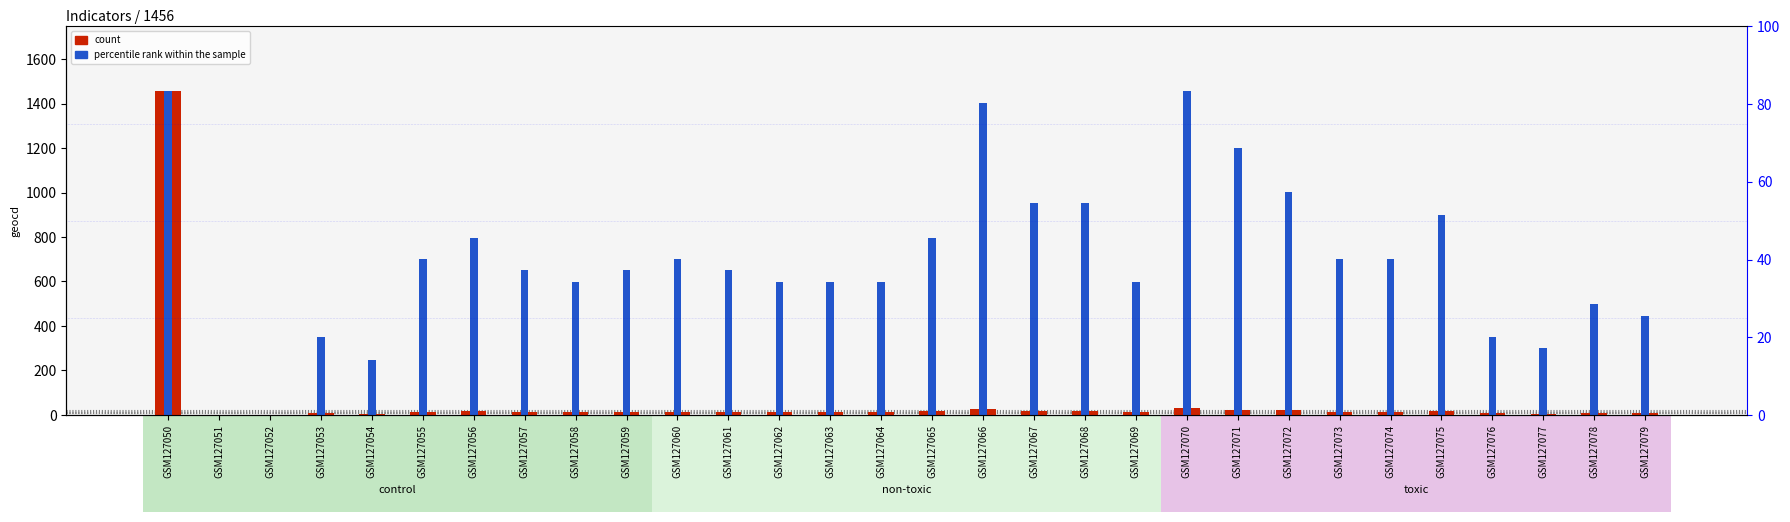

Is the value of count at GSM127071 greater than the value of percentile rank within the sample at GSM127061?

No